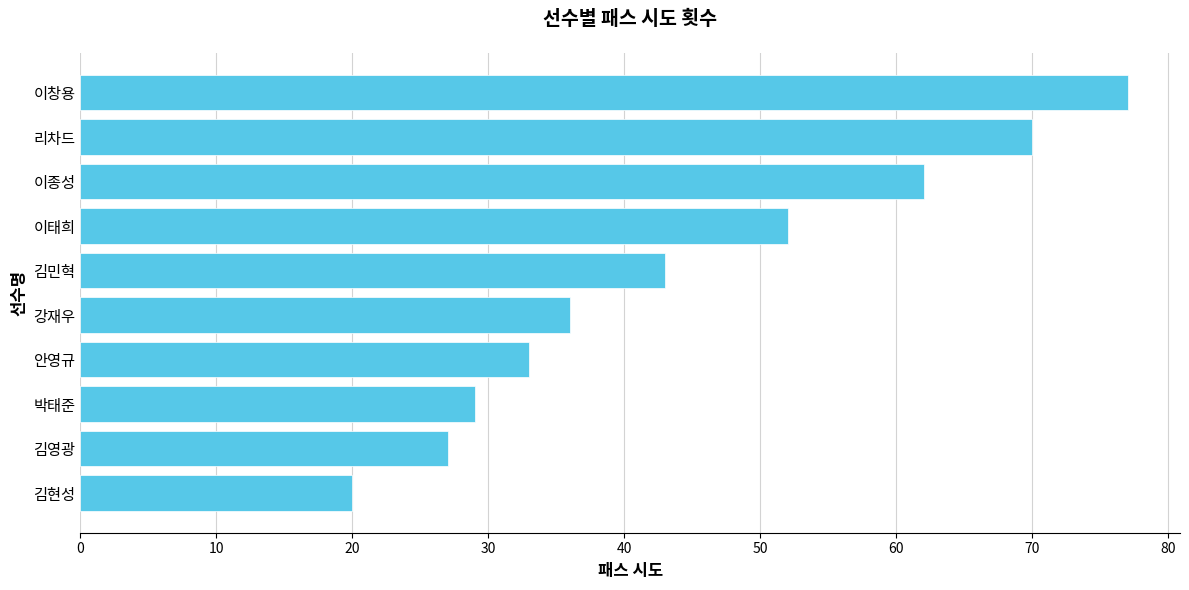

Which category has the highest value across all series?

이창용